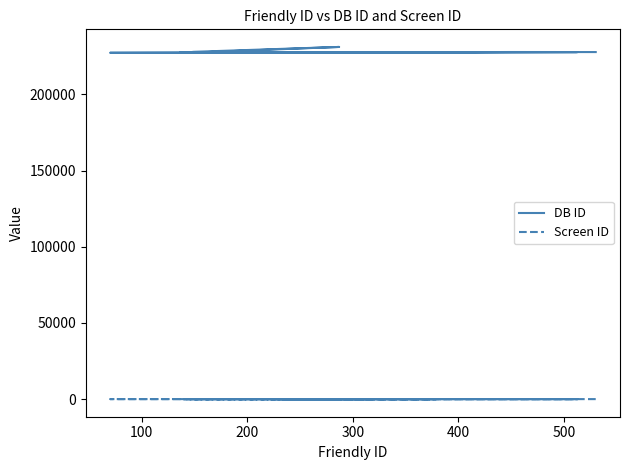

At how many categories does at least one series exceed 68984?

23